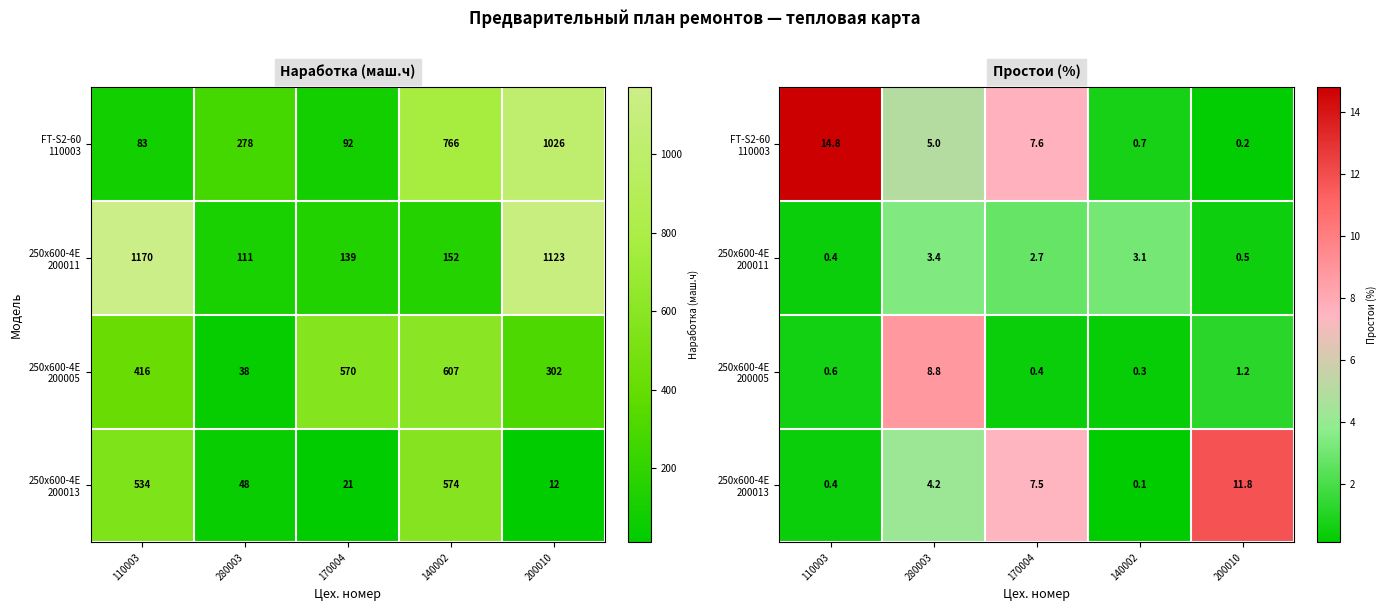

The 250x600-4E 200013 series shows 20.4 at 200010. True or false?

False